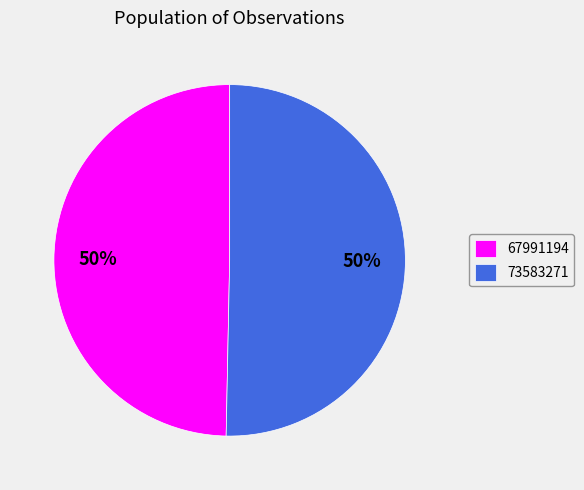

Do 67991194 and 73583271 together represent more than half of the pie?

Yes